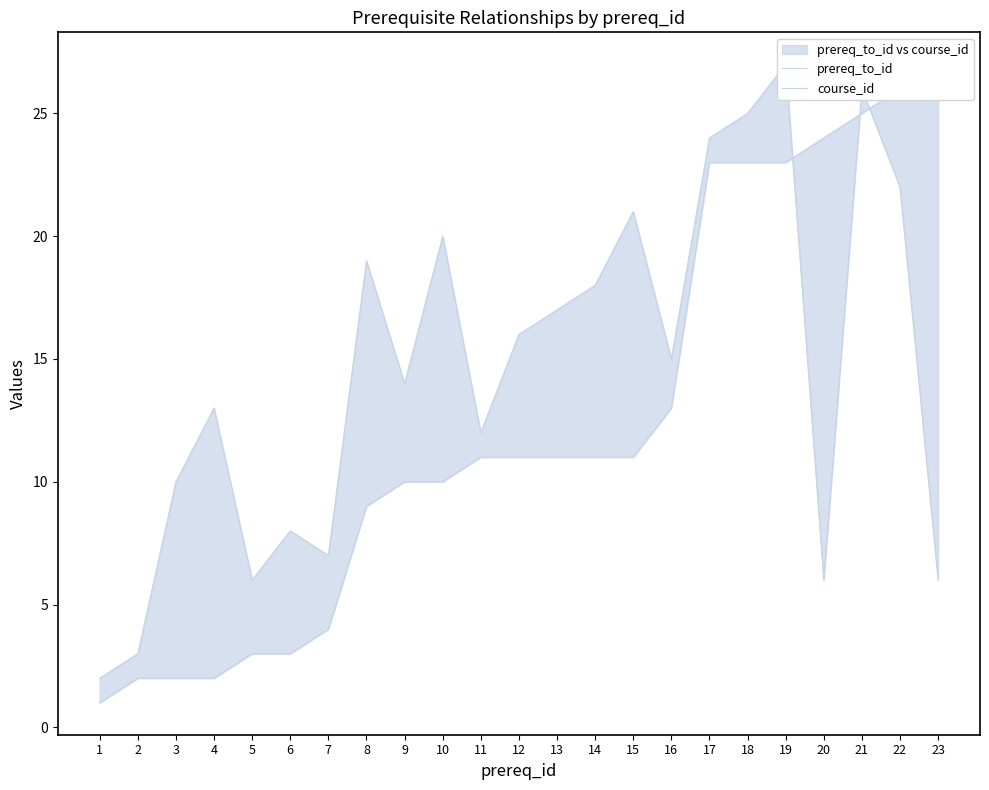

What are all the series names shown in the legend?

prereq_to_id, course_id